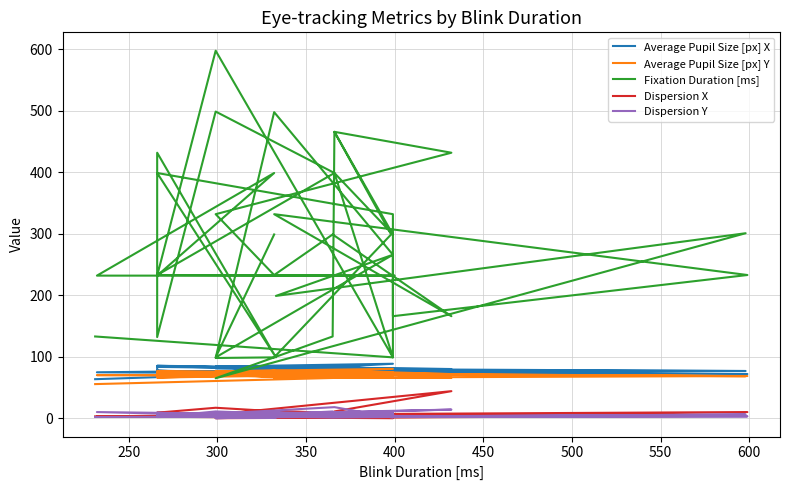

After their last crossing, which series has the higher values: Fixation Duration [ms] or Average Pupil Size [px] X?

Fixation Duration [ms]